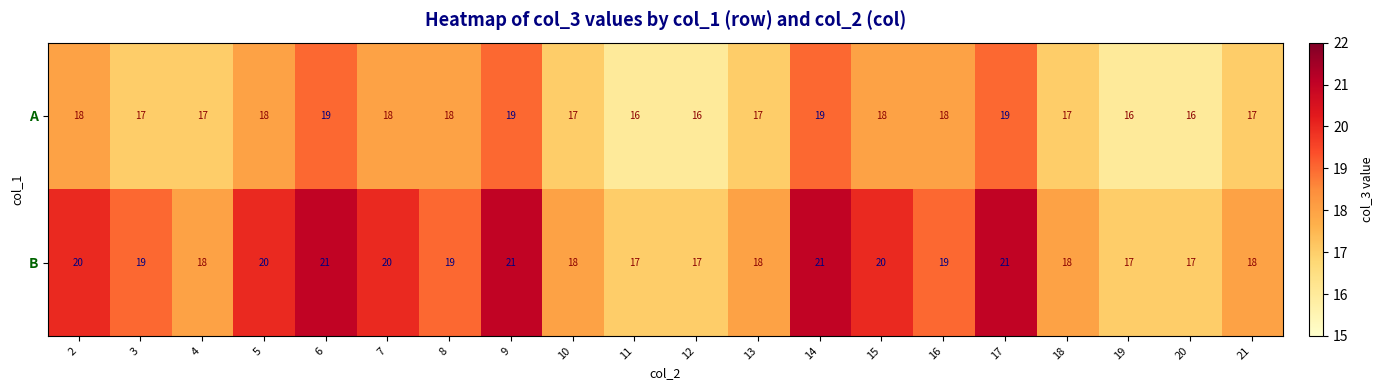

What is the difference between the highest and lowest values at 15?

2